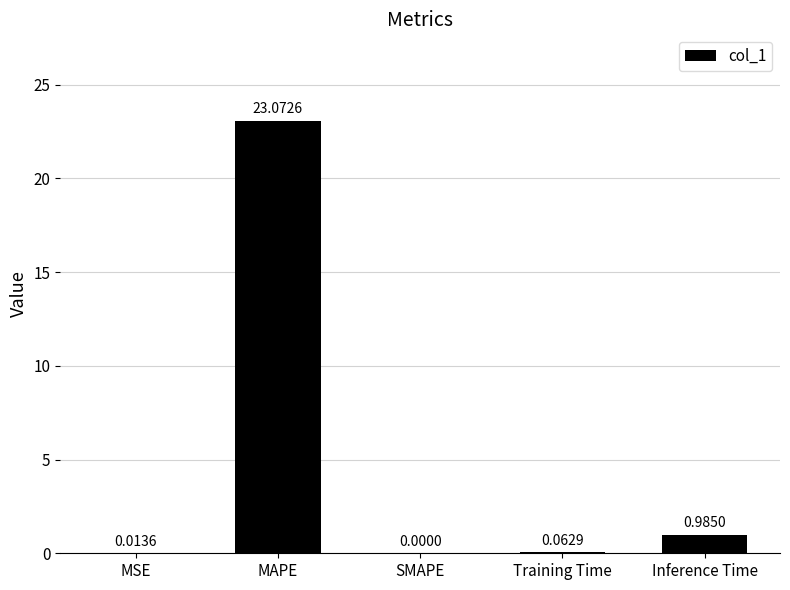

Where is the data nearest to the value 11?

Inference Time